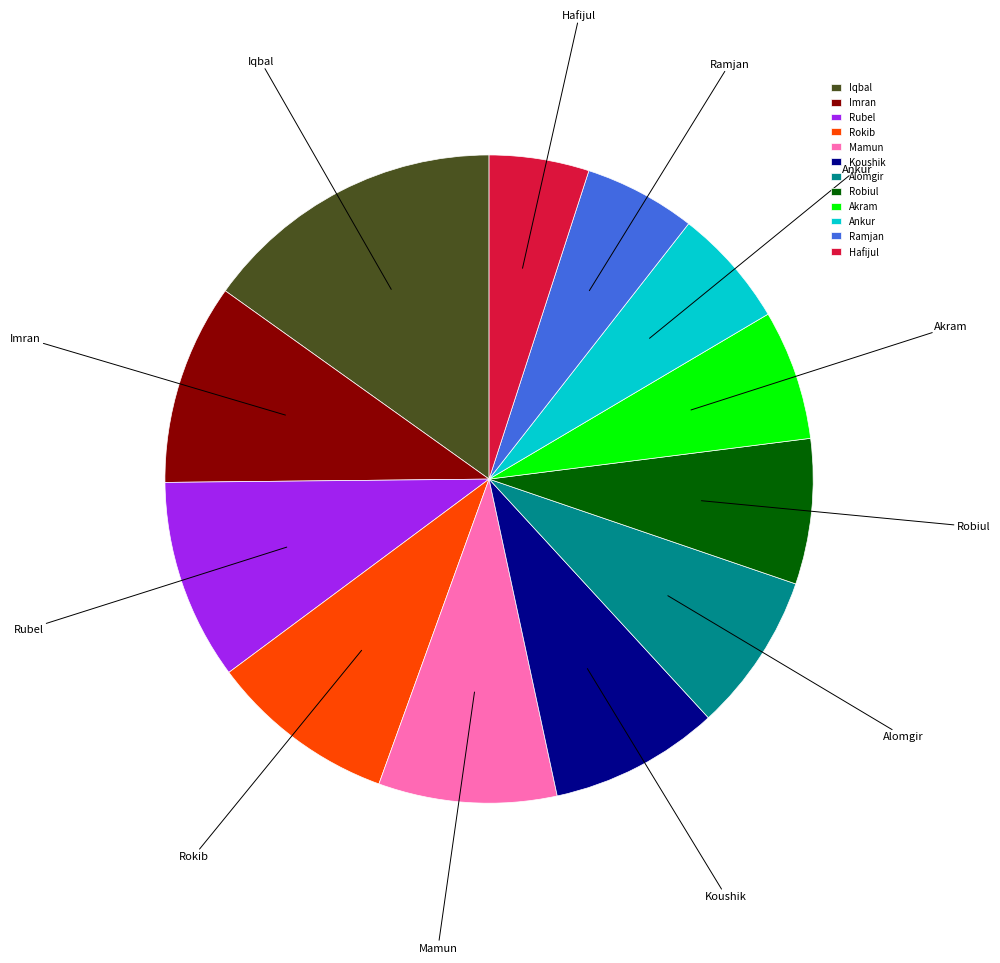

How many segments does this pie chart have?

12